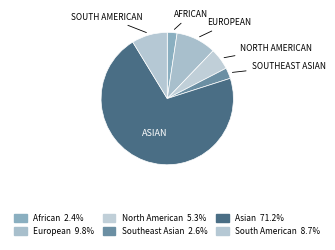

How many slices are in this pie chart?

6